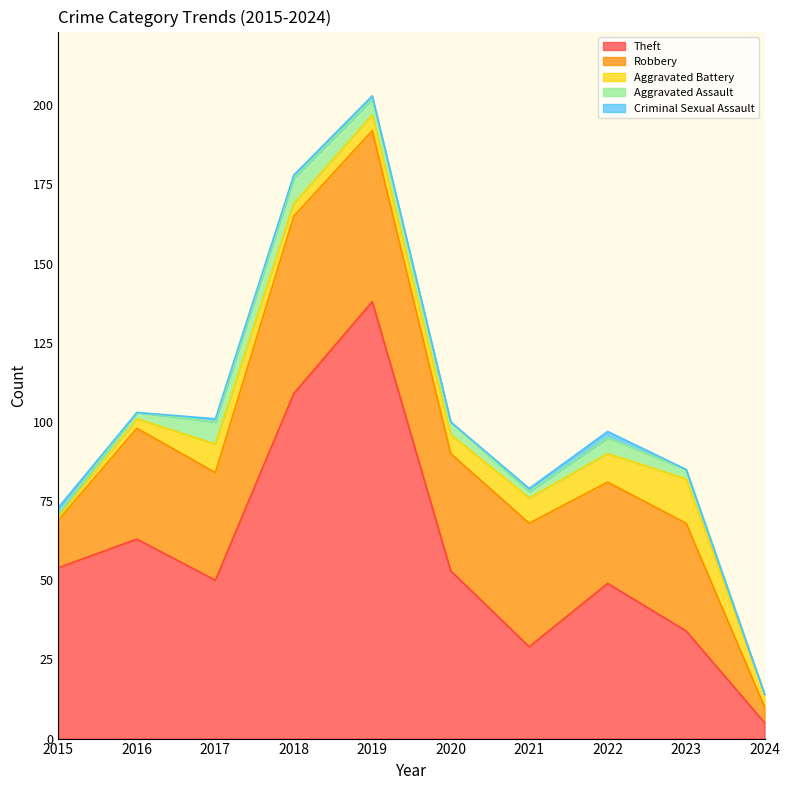

What is the difference between the maximum and minimum values in the Aggravated Battery series?

13